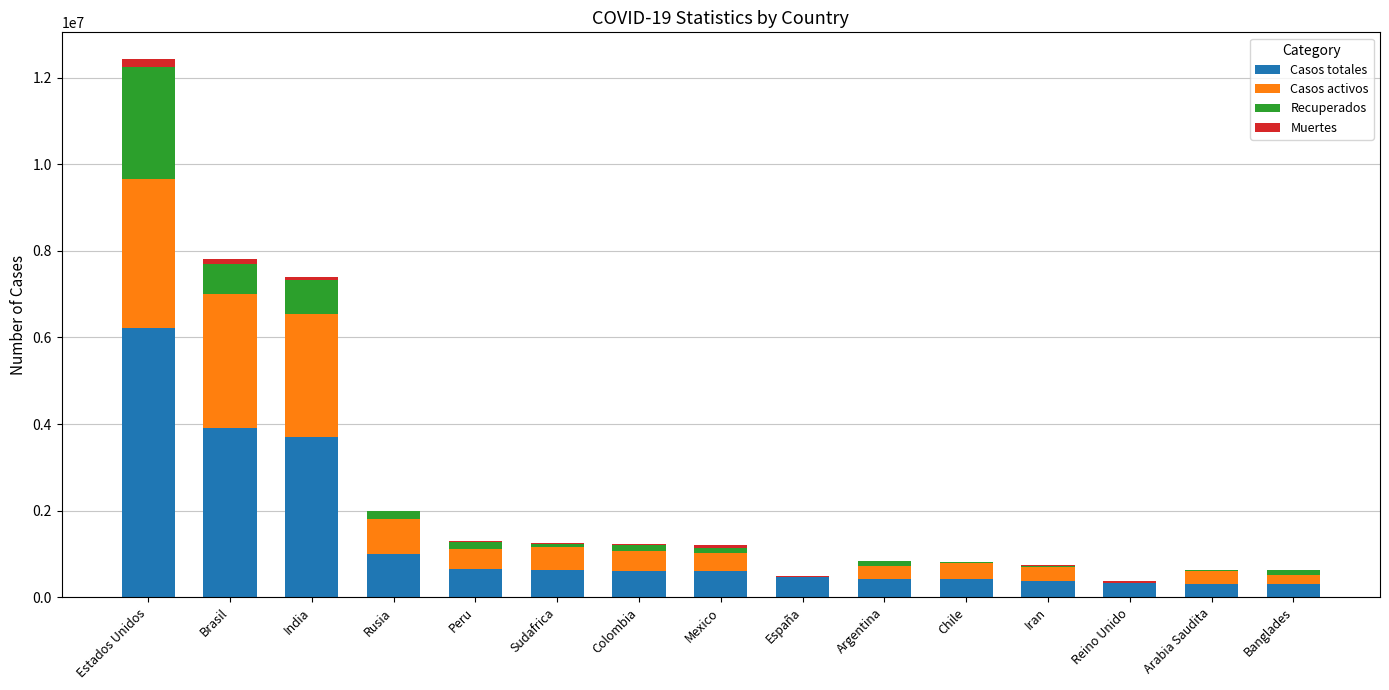

What are all the series names shown in the legend?

Casos totales, Casos activos, Recuperados, Muertes